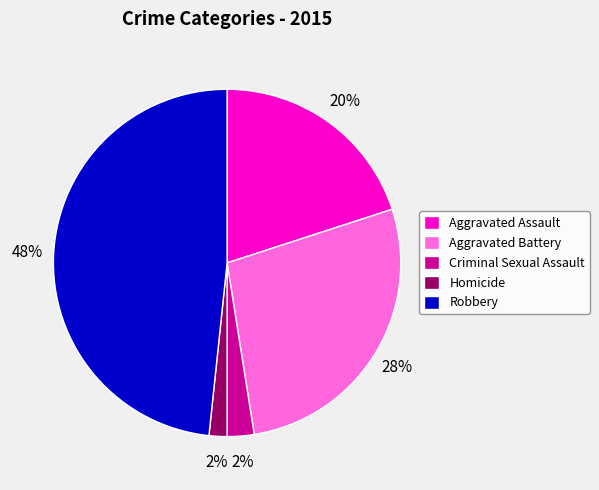

Count the number of slices in the pie.

5